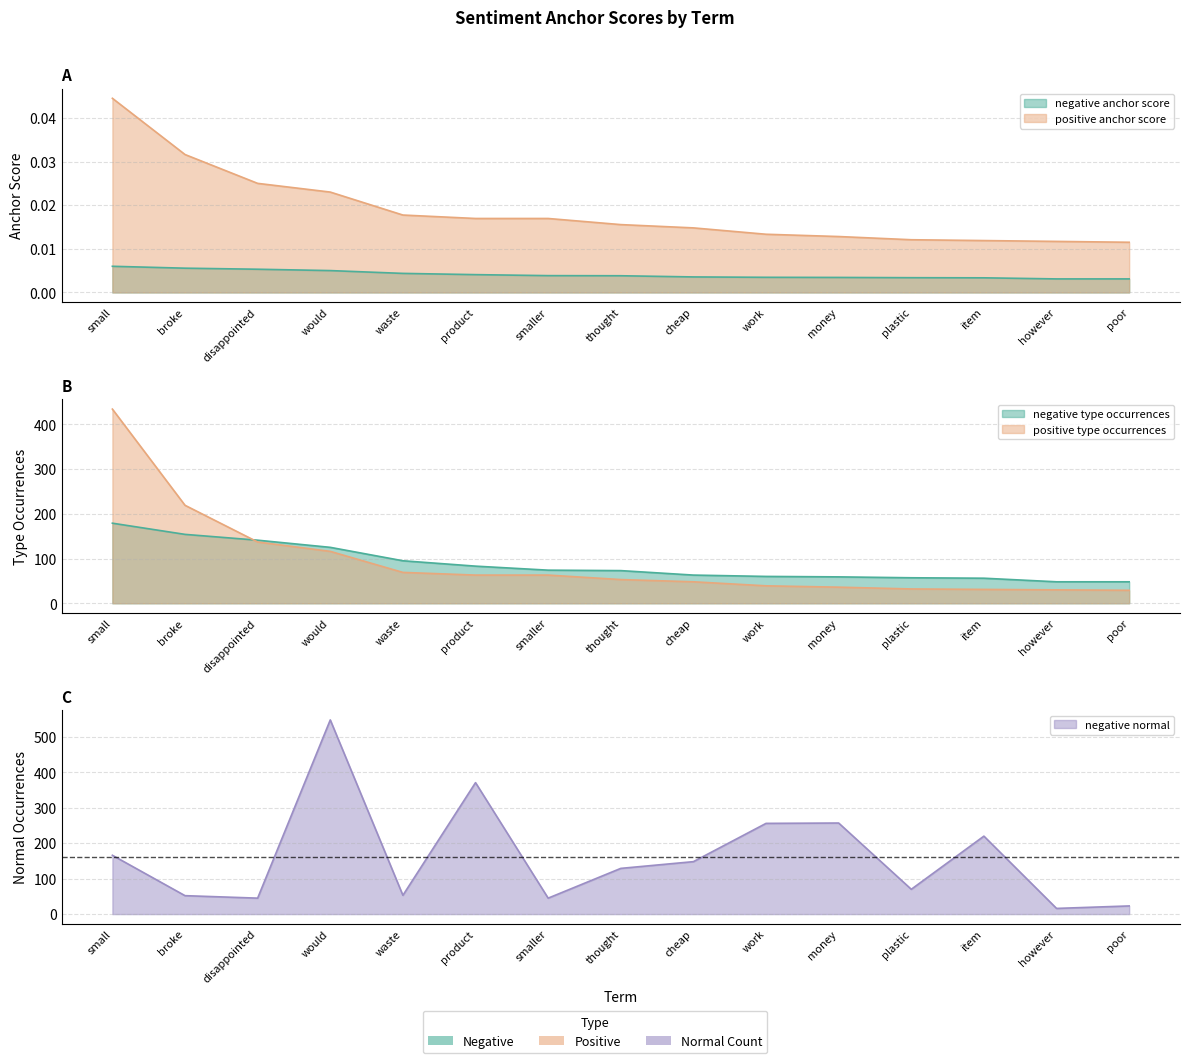

True or false: positive type occurrences and negative normal cross at least once.

True